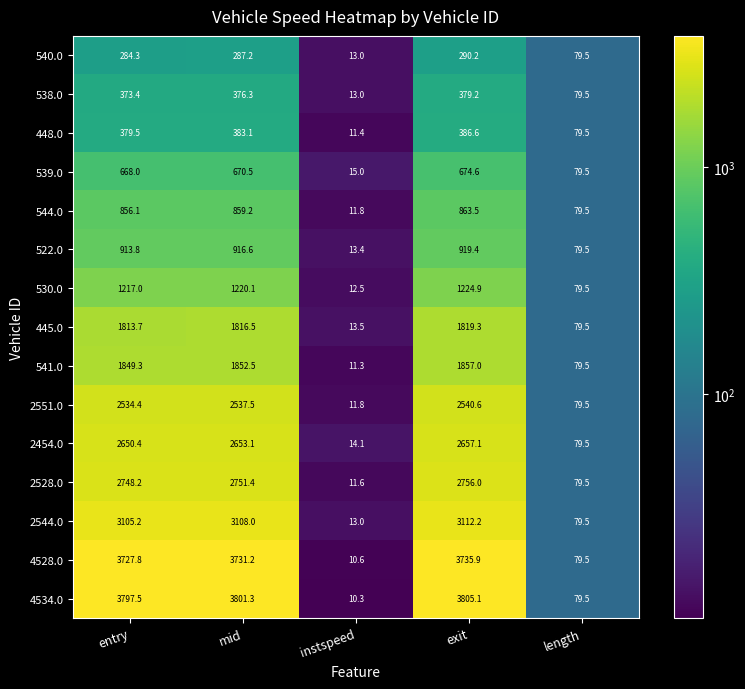

Rank the series by their maximum value, from highest to lowest.

4534.0, 4528.0, 2544.0, 2528.0, 2454.0, 2551.0, 541.0, 445.0, 530.0, 522.0, 544.0, 539.0, 448.0, 538.0, 540.0